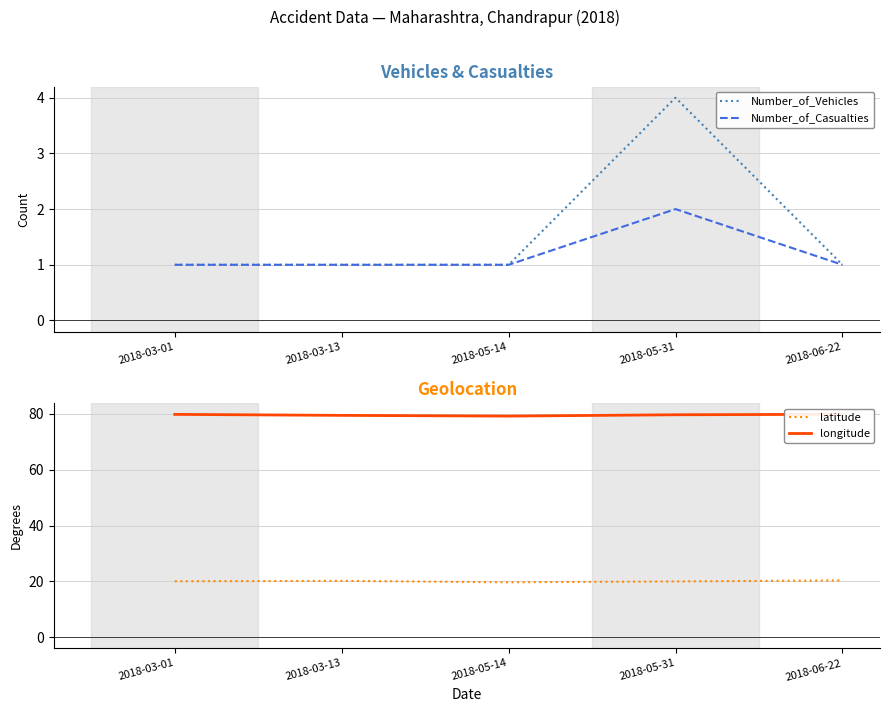

What is the spread (max minus min) of values at 2018-06-22?

78.9